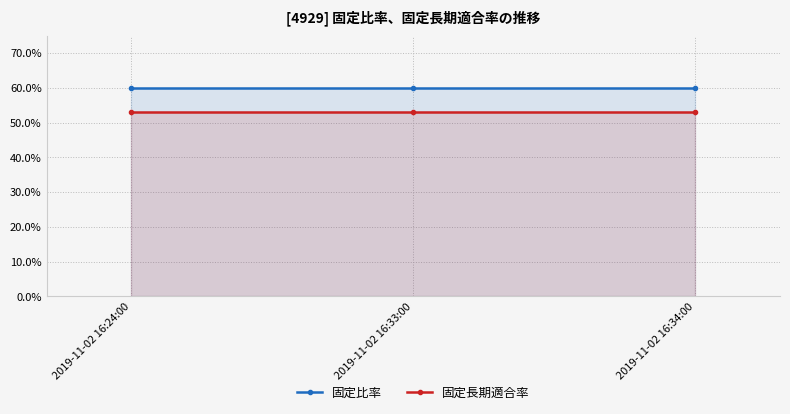

Rank the series by their maximum value, from lowest to highest.

固定長期適合率, 固定比率